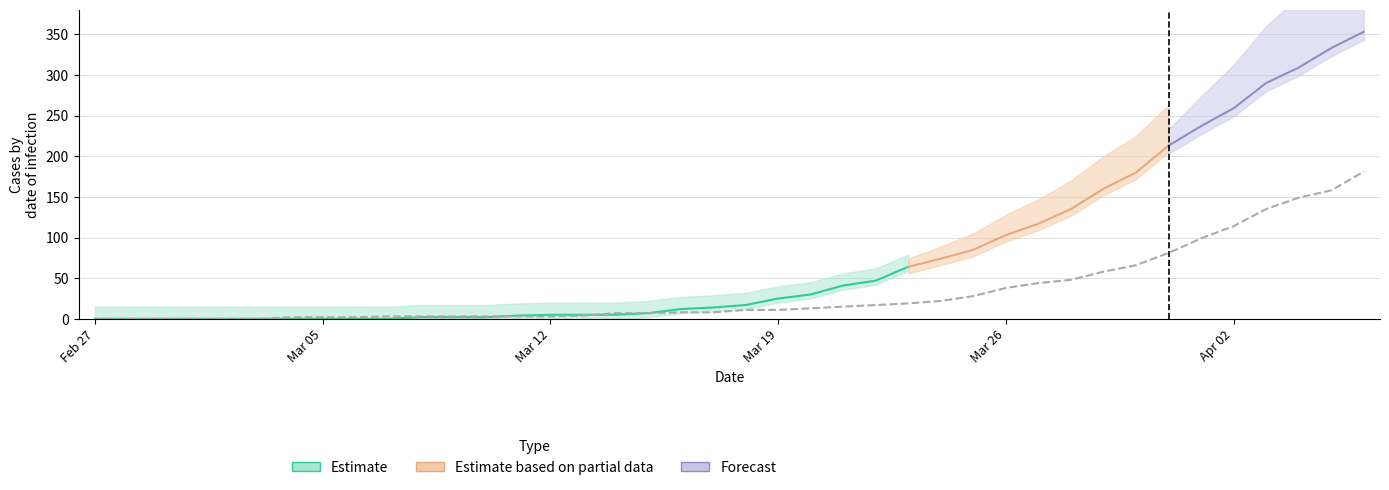

What is the label of the 5th point from the left?

2020-03-02